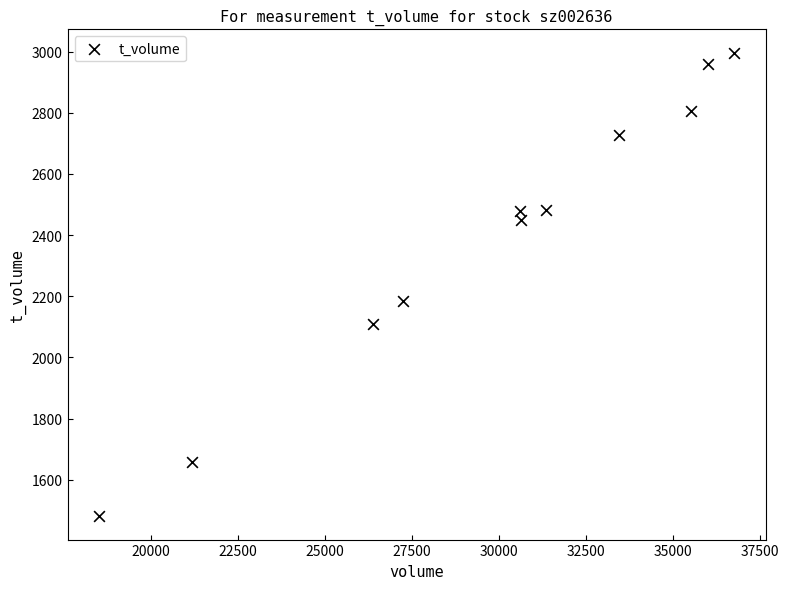

What Y value in the scatter plot is closest to 2238?

2186